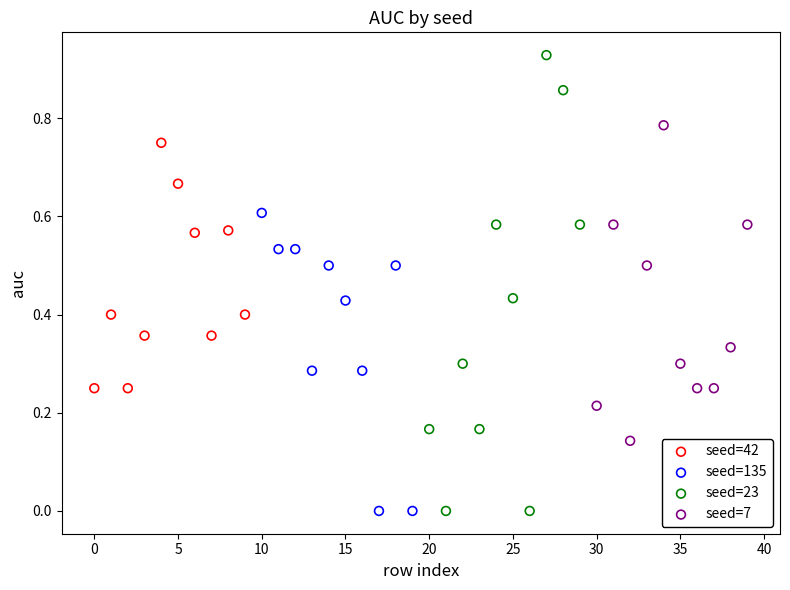

Which series contains the highest Y value?

seed=23